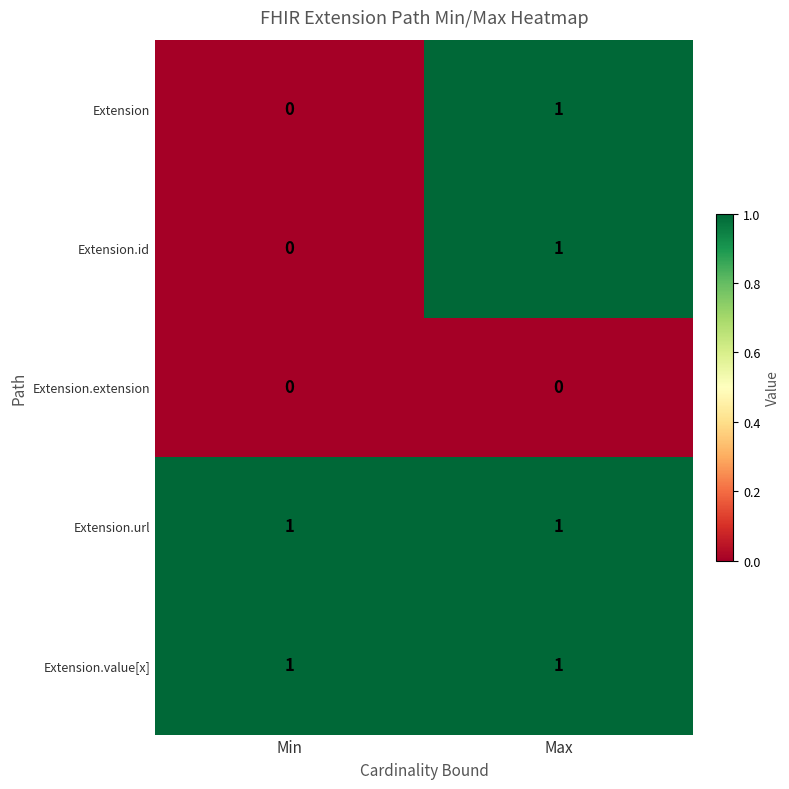

The value of Extension.url at Max is 1. True or false?

True